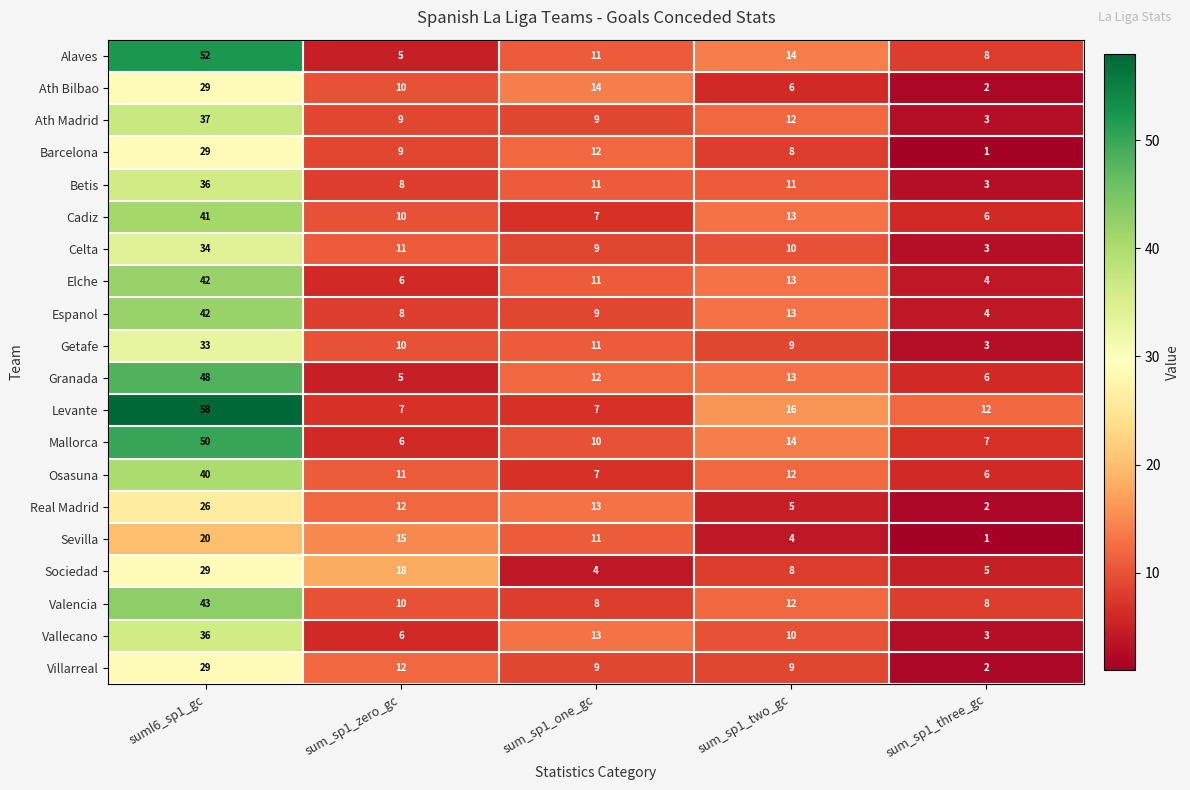

How many Ath Bilbao values are between 6 and 14?

3